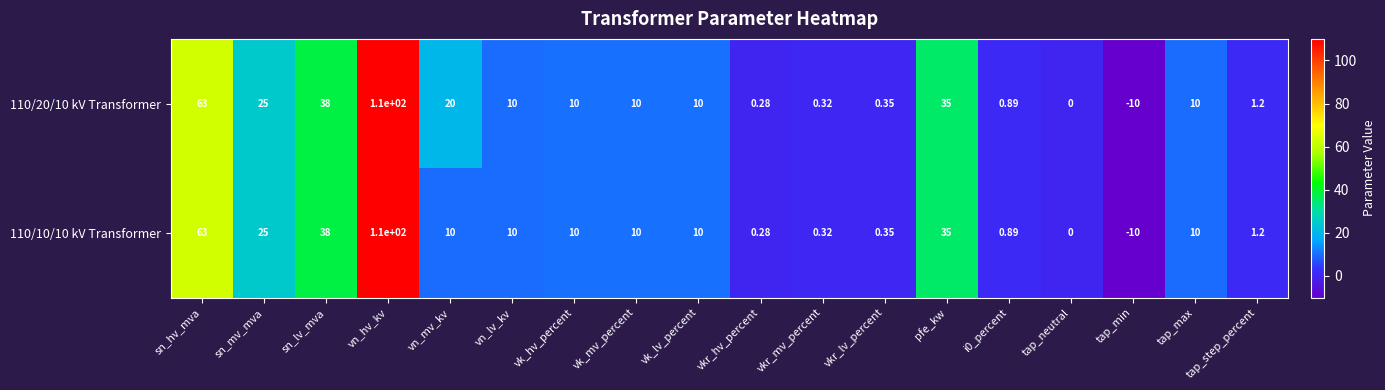

At which label does 110/20/10 kV Transformer reach its minimum?

tap_min